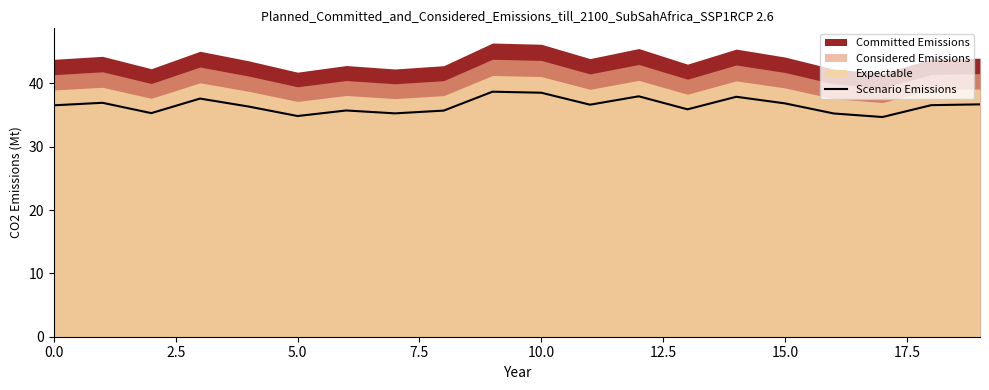

Does the chart have visible grid lines?

No